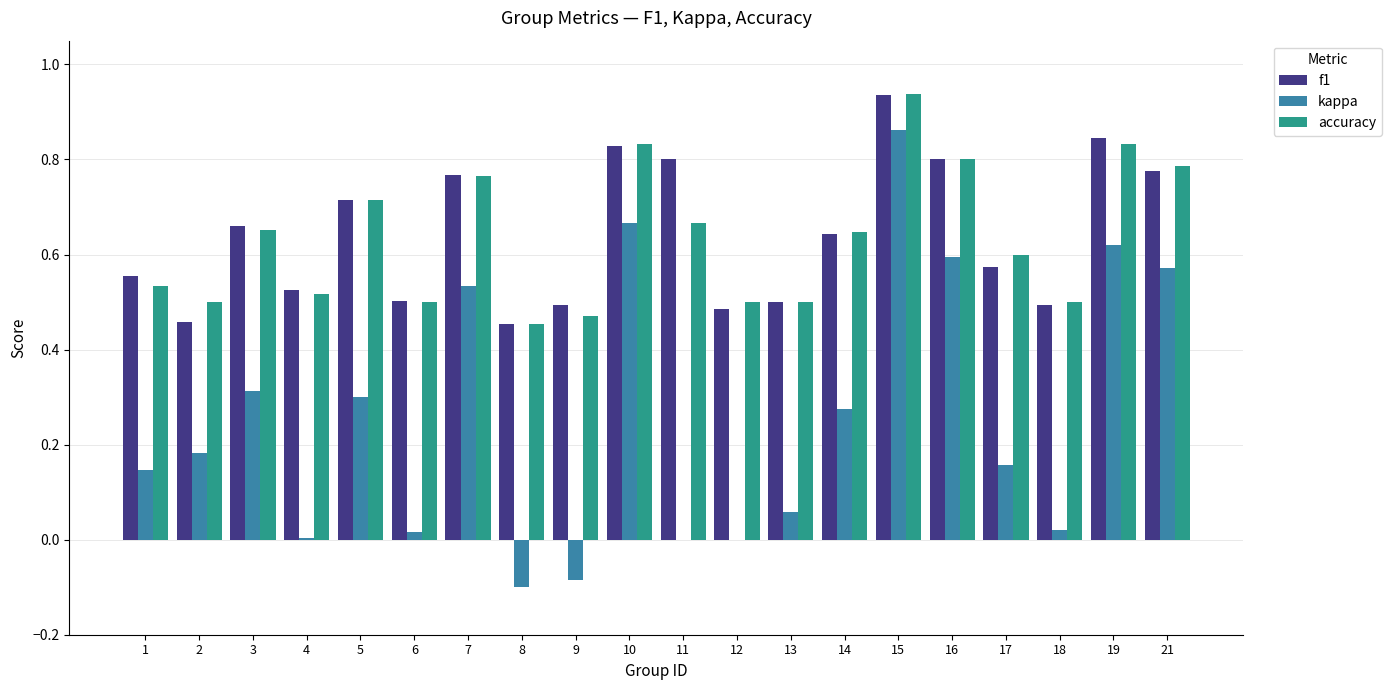

What is the sum of all f1 values?

12.8